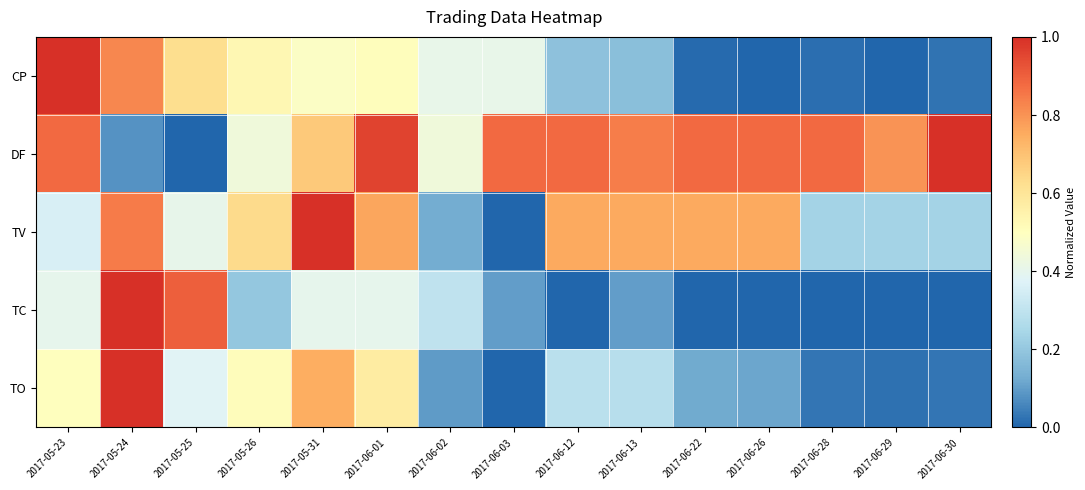

Reading right to left, what are all the values shown in this chart?

CP: 2017-06-30=0.0	2017-06-29=0.0	2017-06-28=0.0	2017-06-26=0.0	2017-06-22=0.0	2017-06-13=0.2	2017-06-12=0.2	2017-06-03=0.4	2017-06-02=0.4	2017-06-01=0.5	2017-05-31=0.5	2017-05-26=0.5	2017-05-25=0.6	2017-05-24=0.8	2017-05-23=1.0
DF: 2017-06-30=1.0	2017-06-29=0.8	2017-06-28=0.9	2017-06-26=0.9	2017-06-22=0.9	2017-06-13=0.8	2017-06-12=0.9	2017-06-03=0.9	2017-06-02=0.4	2017-06-01=1.0	2017-05-31=0.7	2017-05-26=0.4	2017-05-25=0.0	2017-05-24=0.1	2017-05-23=0.9
TV: 2017-06-30=0.2	2017-06-29=0.2	2017-06-28=0.2	2017-06-26=0.8	2017-06-22=0.8	2017-06-13=0.8	2017-06-12=0.8	2017-06-03=0.0	2017-06-02=0.1	2017-06-01=0.8	2017-05-31=1.0	2017-05-26=0.6	2017-05-25=0.4	2017-05-24=0.8	2017-05-23=0.4
TC: 2017-06-30=0.0	2017-06-29=0.0	2017-06-28=0.0	2017-06-26=0.0	2017-06-22=0.0	2017-06-13=0.1	2017-06-12=0.0	2017-06-03=0.1	2017-06-02=0.3	2017-06-01=0.4	2017-05-31=0.4	2017-05-26=0.2	2017-05-25=0.9	2017-05-24=1.0	2017-05-23=0.4
TO: 2017-06-30=0.0	2017-06-29=0.0	2017-06-28=0.0	2017-06-26=0.1	2017-06-22=0.1	2017-06-13=0.3	2017-06-12=0.3	2017-06-03=0.0	2017-06-02=0.1	2017-06-01=0.6	2017-05-31=0.7	2017-05-26=0.5	2017-05-25=0.4	2017-05-24=1.0	2017-05-23=0.5